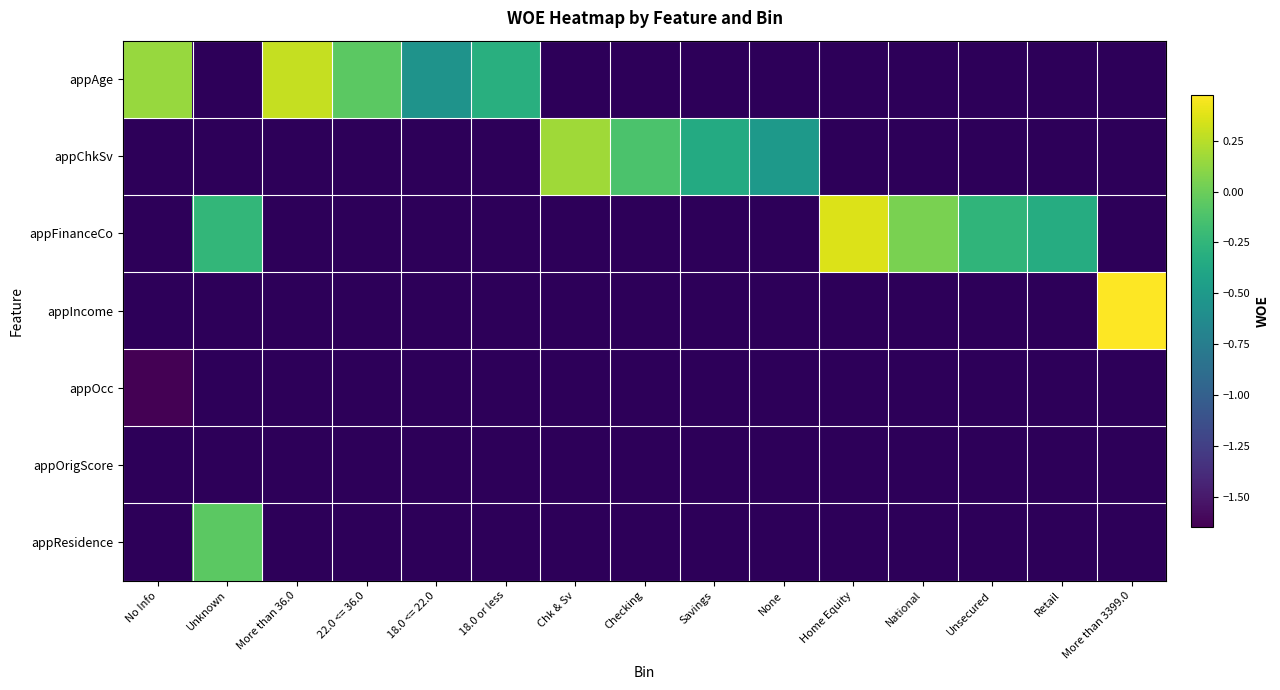

How many categories are shown in the chart?

15